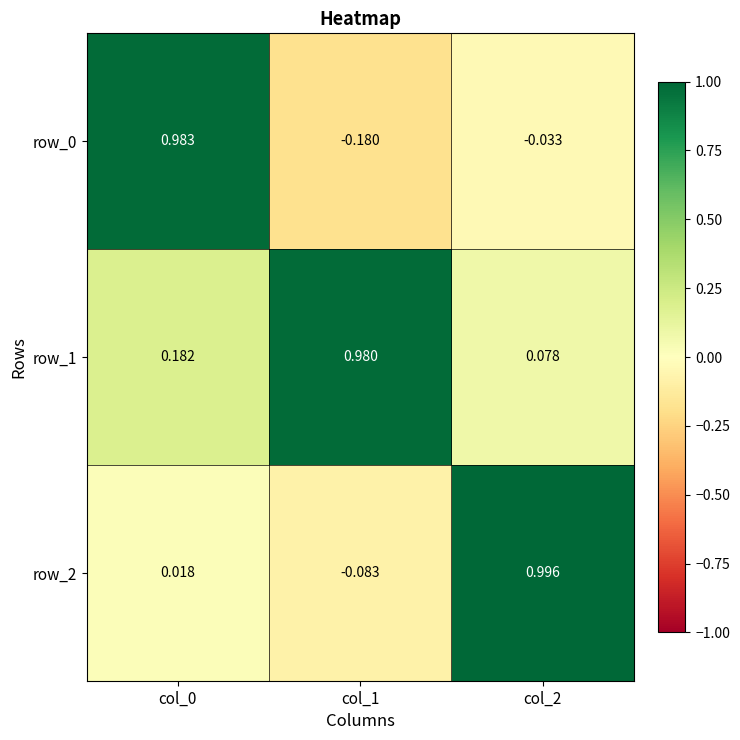

True or false: row_0 has a value of 1.0 at col_0.

True